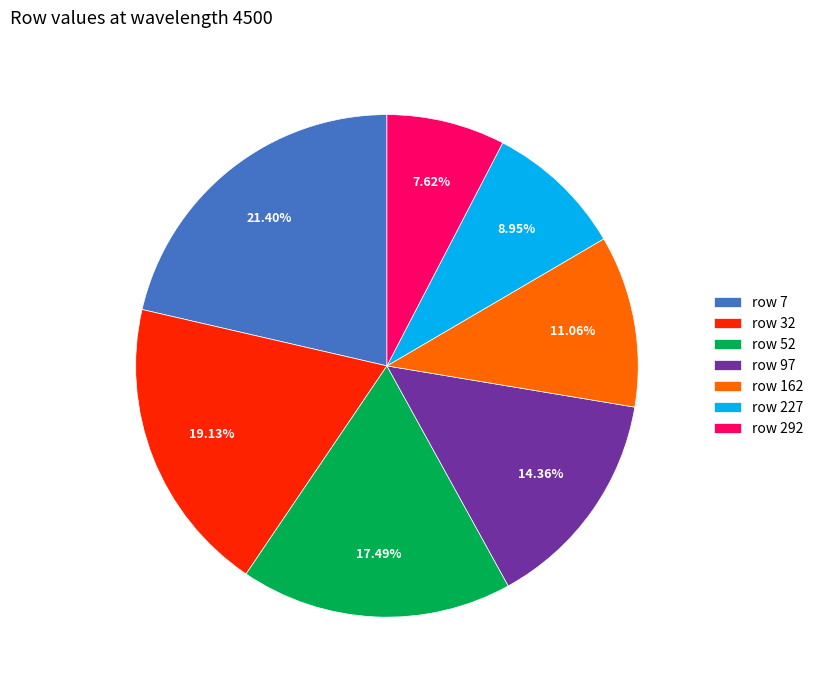

How many segments does this pie chart have?

7